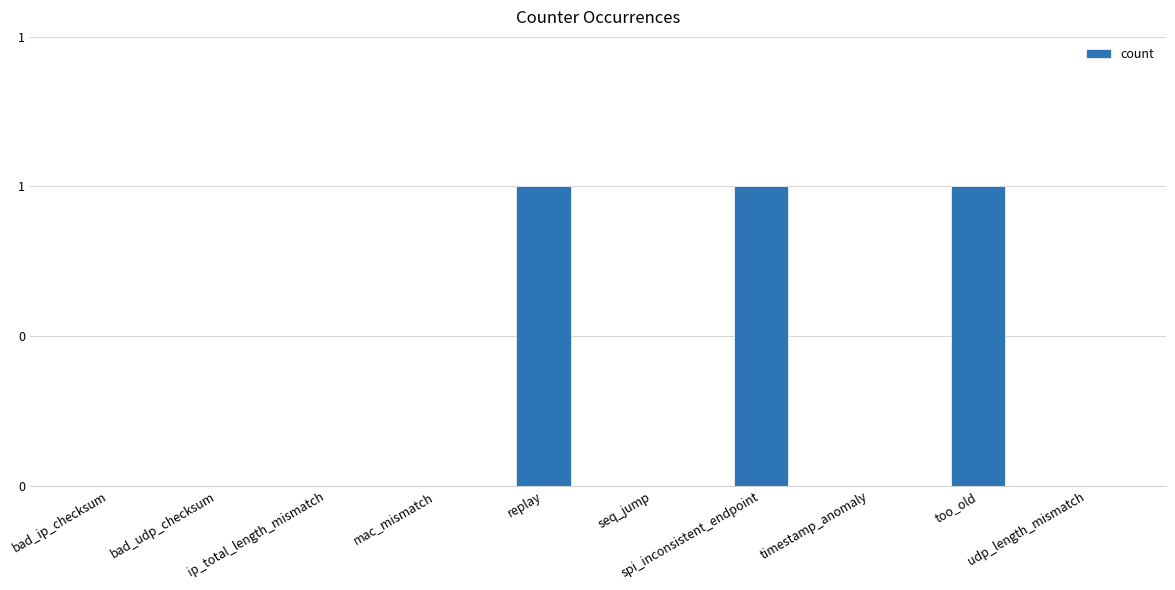

Are the bars horizontal?

No